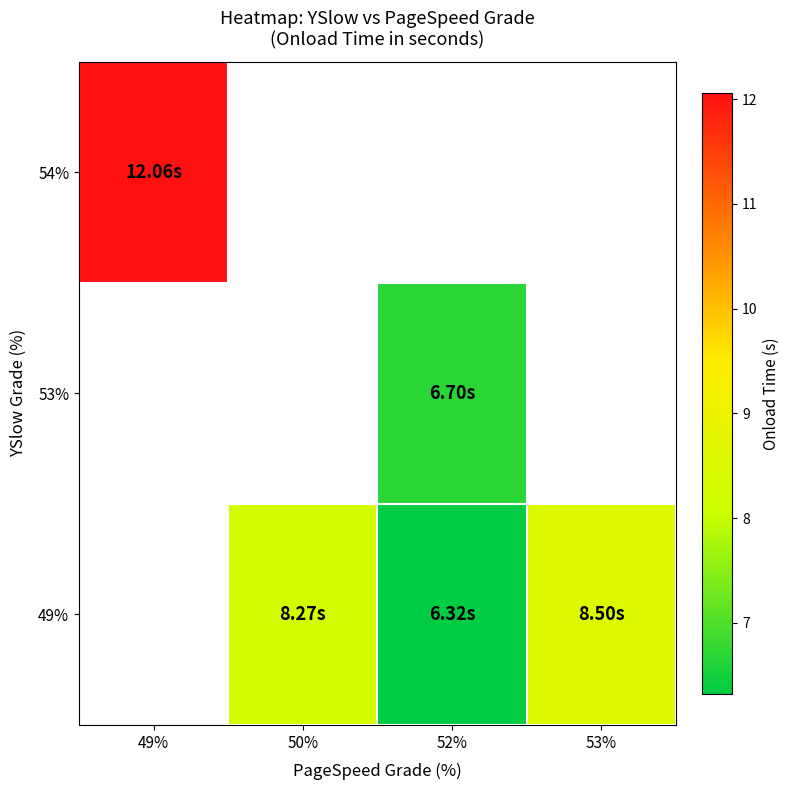

Count the number of categories in the chart.

4